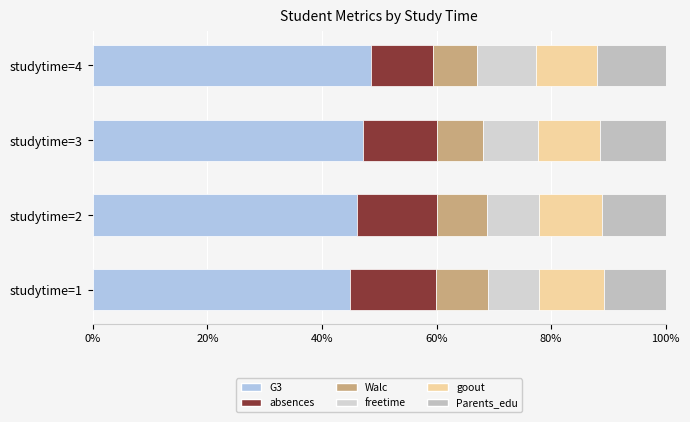

How many series are shown in this chart?

6